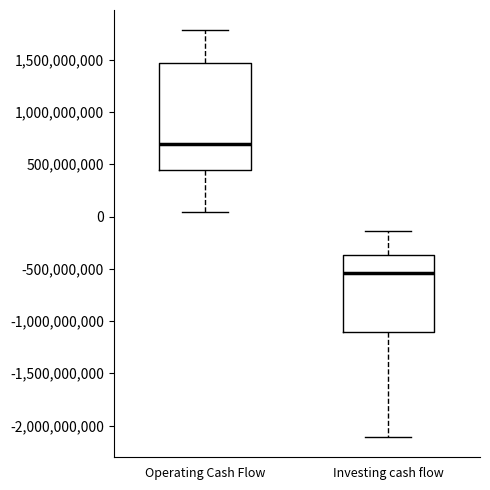

Reading left to right, transcribe this box plot: for each box, give where its median line is, the range the box spans, and where its two whiskers end, as read against the y-axis. The values are not printed on the chart, so give them approximately, as read against the axis.

Operating Cash Flow: median 700000000, box 450000000 to 1450000000, whiskers 50000000 to 1800000000
Investing cash flow: median -550000000, box -1100000000 to -350000000, whiskers -2100000000 to -150000000